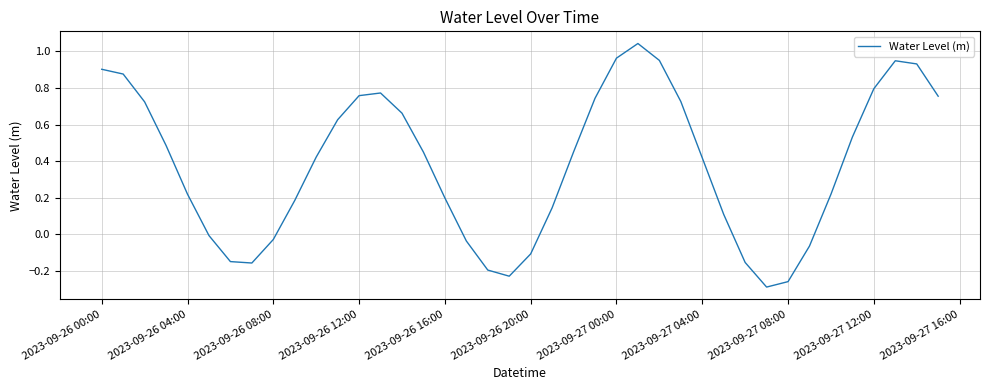

What is the difference between the maximum and minimum values?

1.3